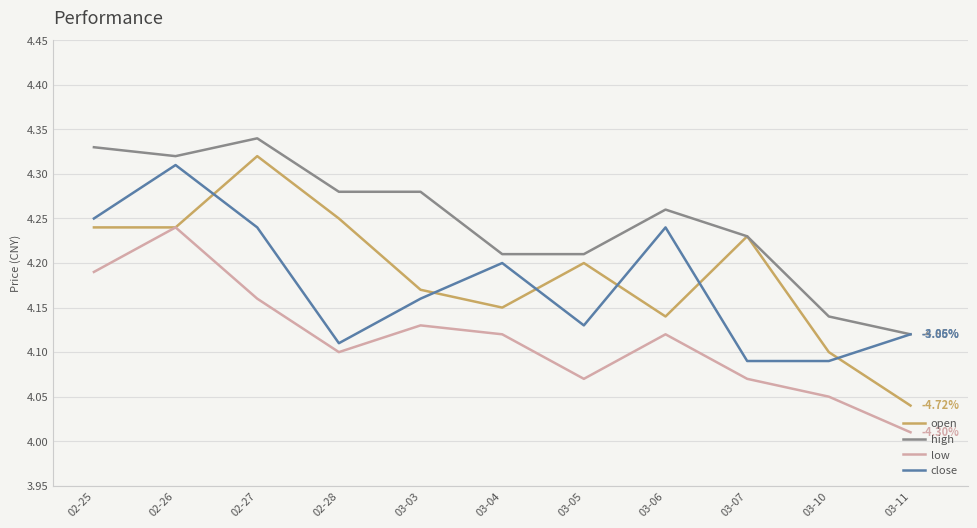

Which series has the largest range (max minus min)?

open